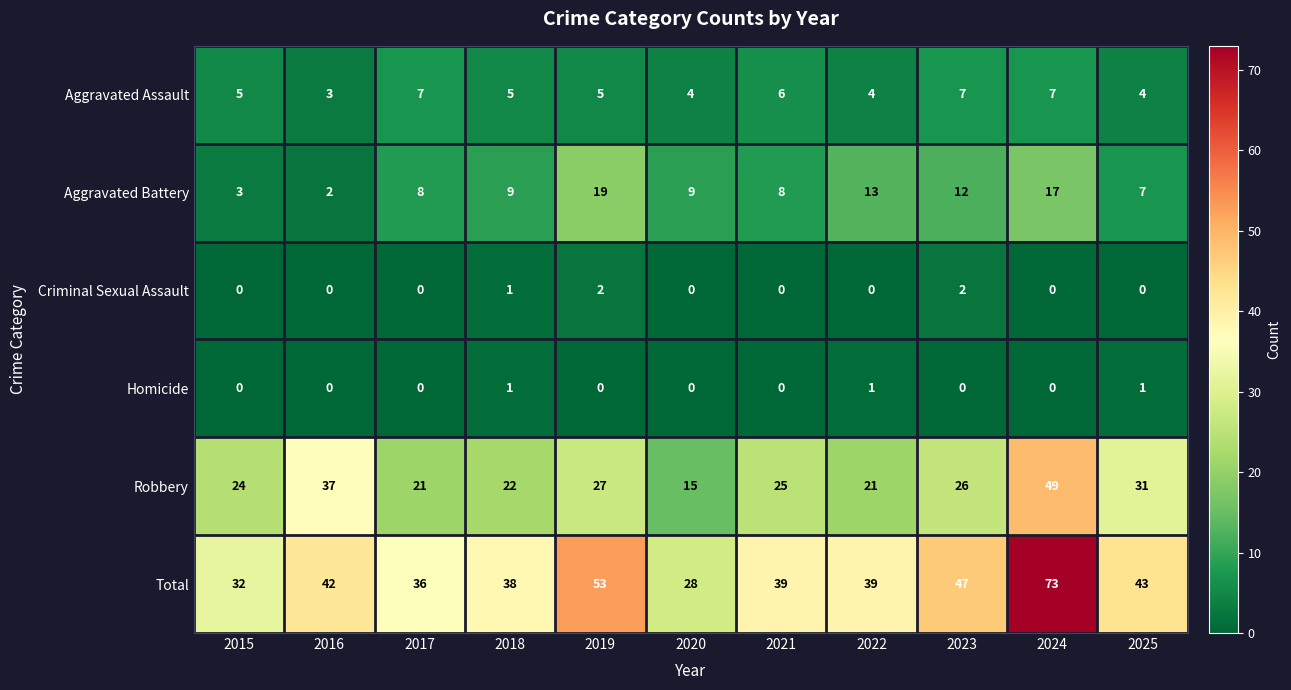

Count the number of data series in this chart.

6